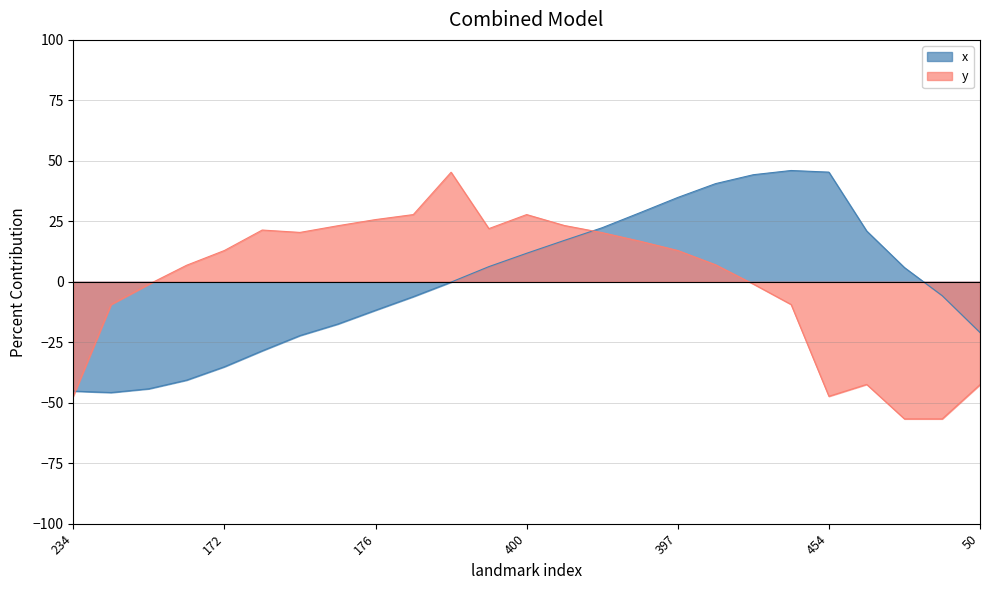

After their last crossing, which series has the higher values: y or x?

x